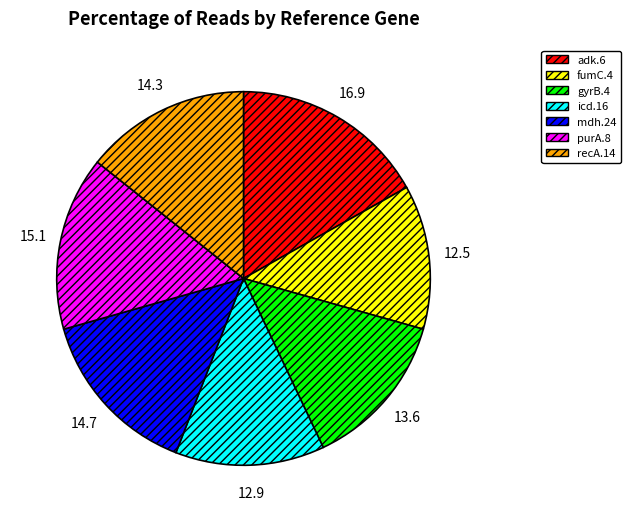

Between mdh.24 and icd.16, which is larger?

mdh.24